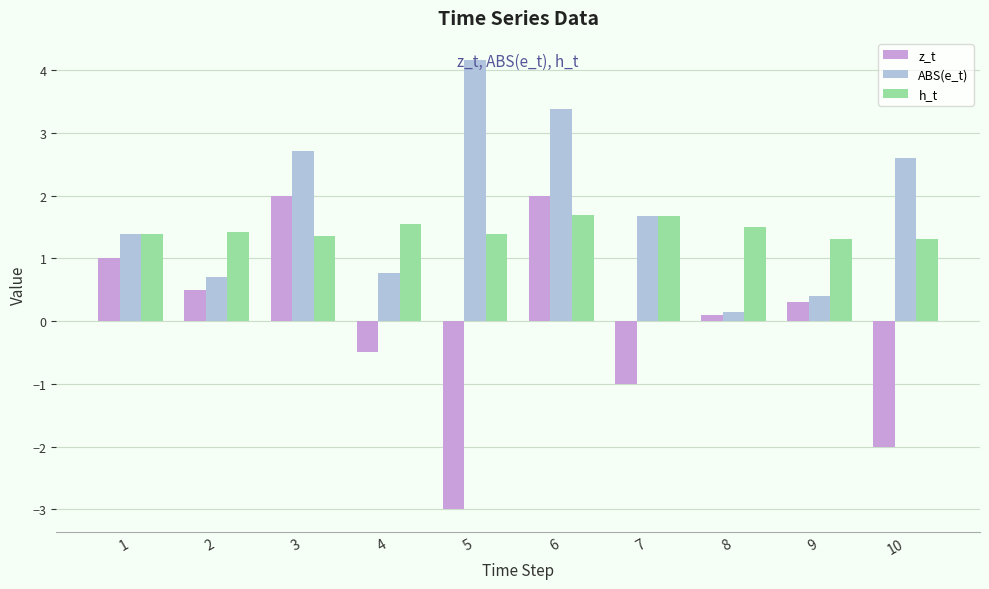

Count the z_t values in the range -1 to 1.

6